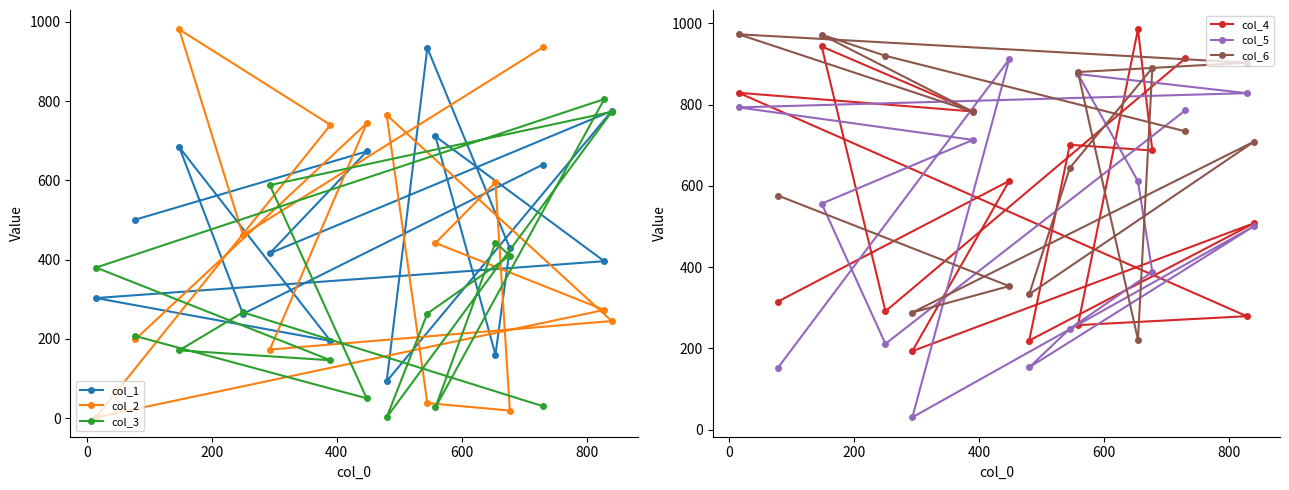

What is the maximum value for col_4?

985